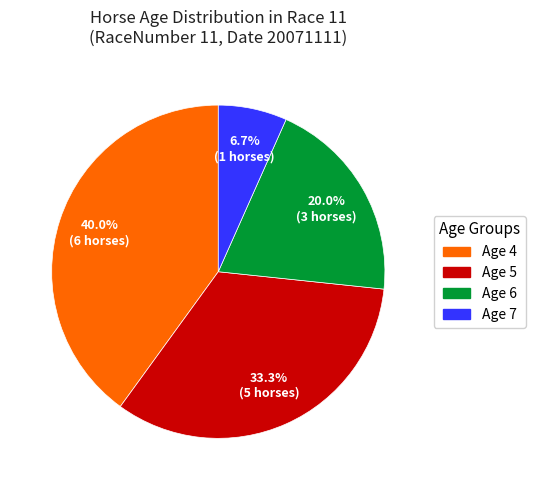

Which slice is the largest?

Age 4